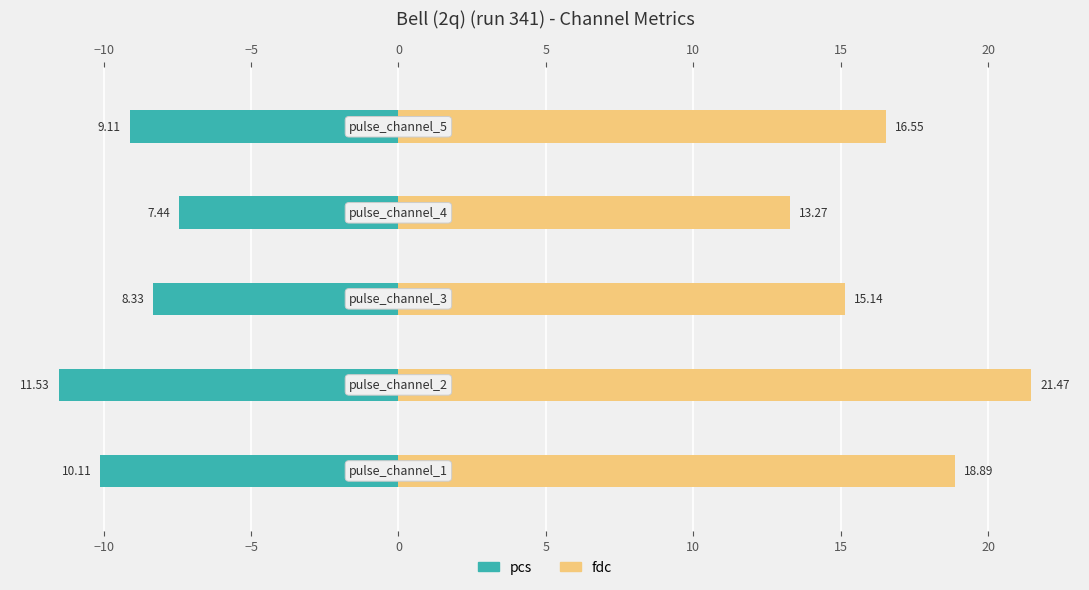

What is the spread (max minus min) of values at −5?

23.5